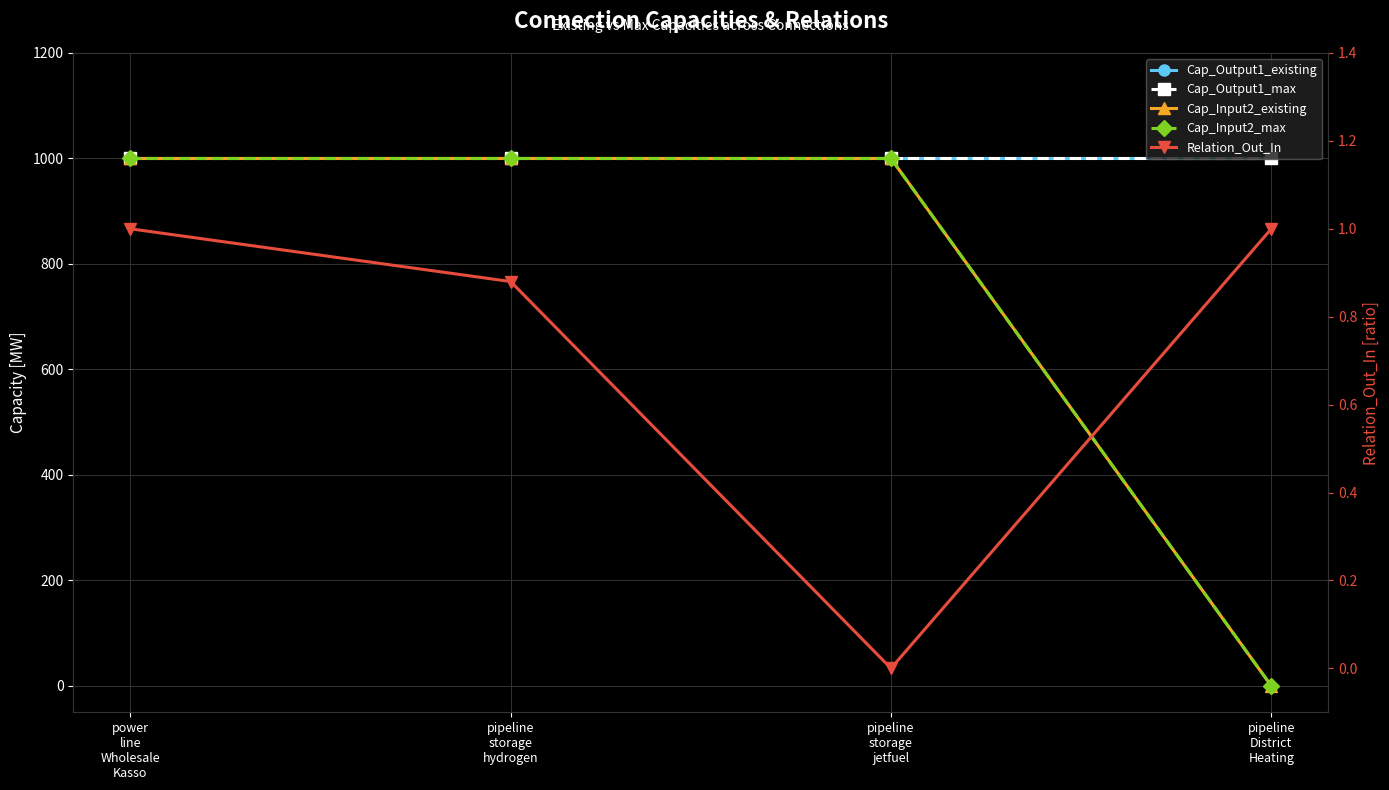

The value of Cap_Output1_max at power
line
Wholesale
Kasso is 626.1. True or false?

False